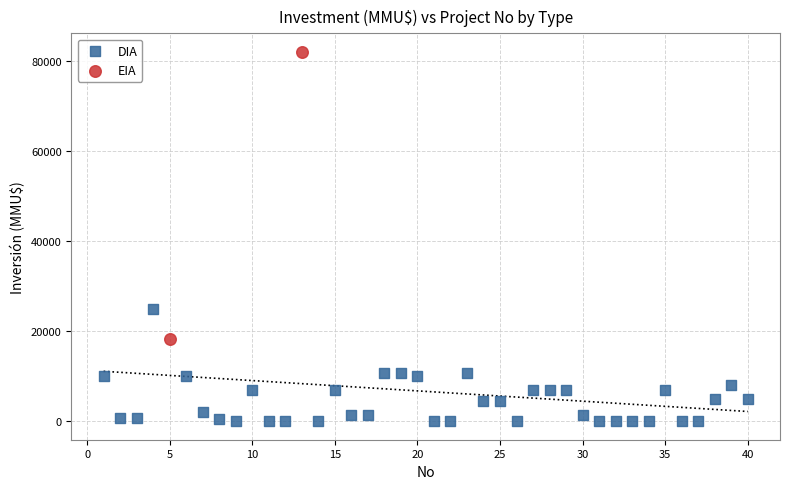

What are all the series names shown in the legend?

DIA, EIA